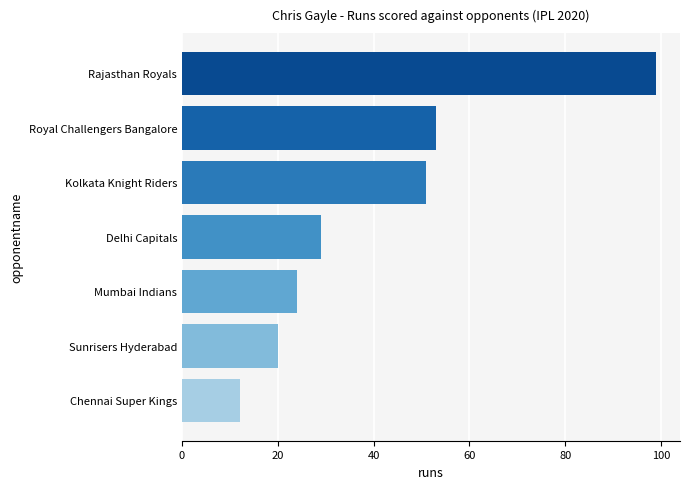

List the labels in order of value, largest first.

Rajasthan Royals, Royal Challengers Bangalore, Kolkata Knight Riders, Delhi Capitals, Mumbai Indians, Sunrisers Hyderabad, Chennai Super Kings